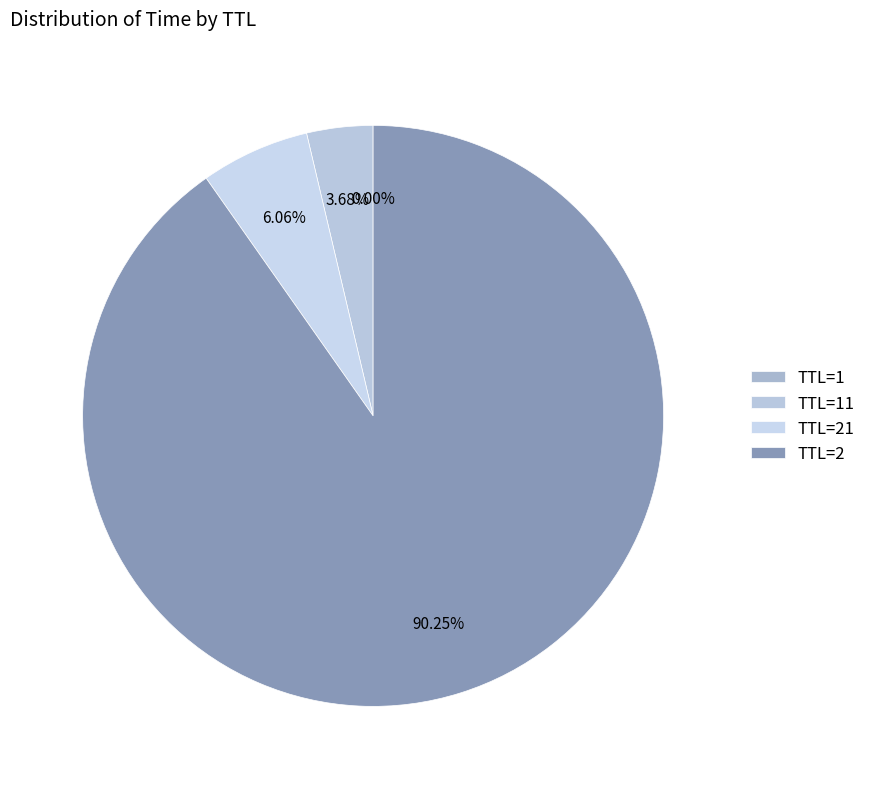

Which category has the smallest portion of the pie?

1